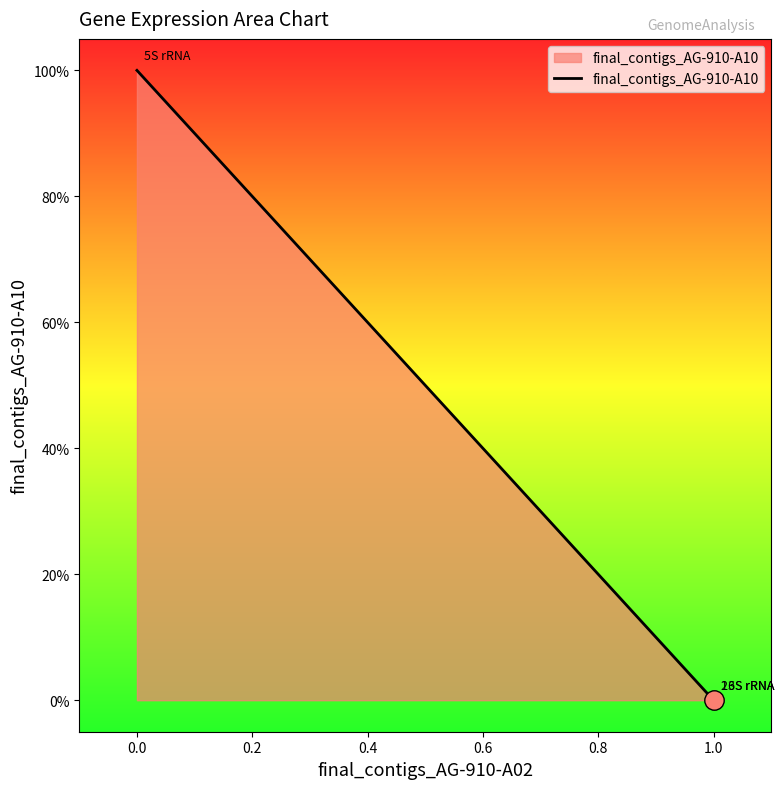

What is the sum of all values?

1